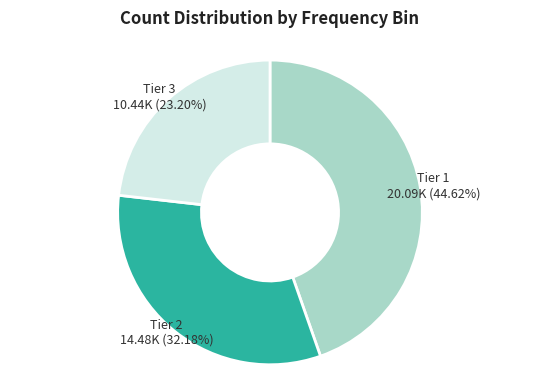

Combined, do Tier 1 and Tier 2 account for over 50%?

Yes